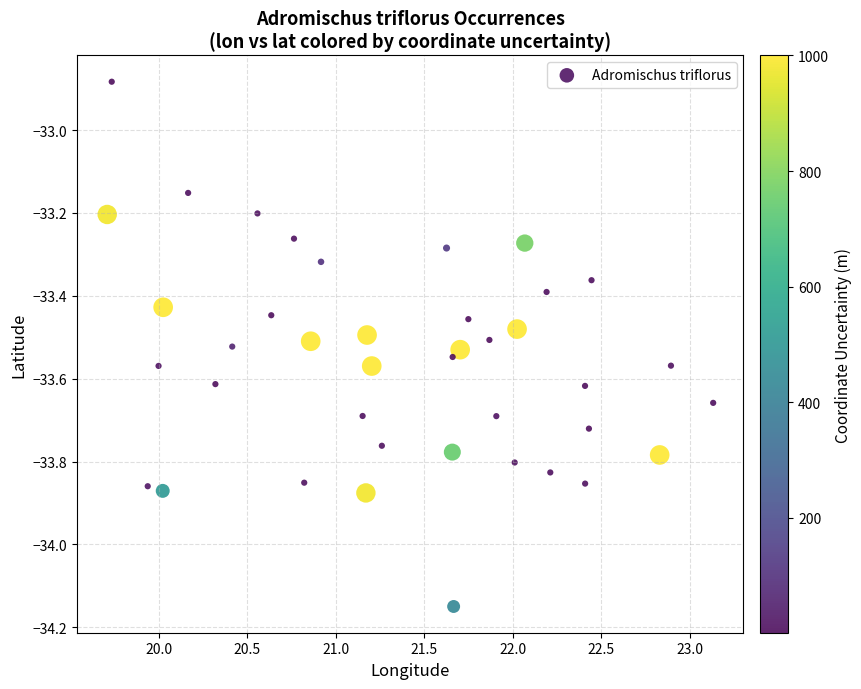

What is the range of Y values (max minus min)?

1.3